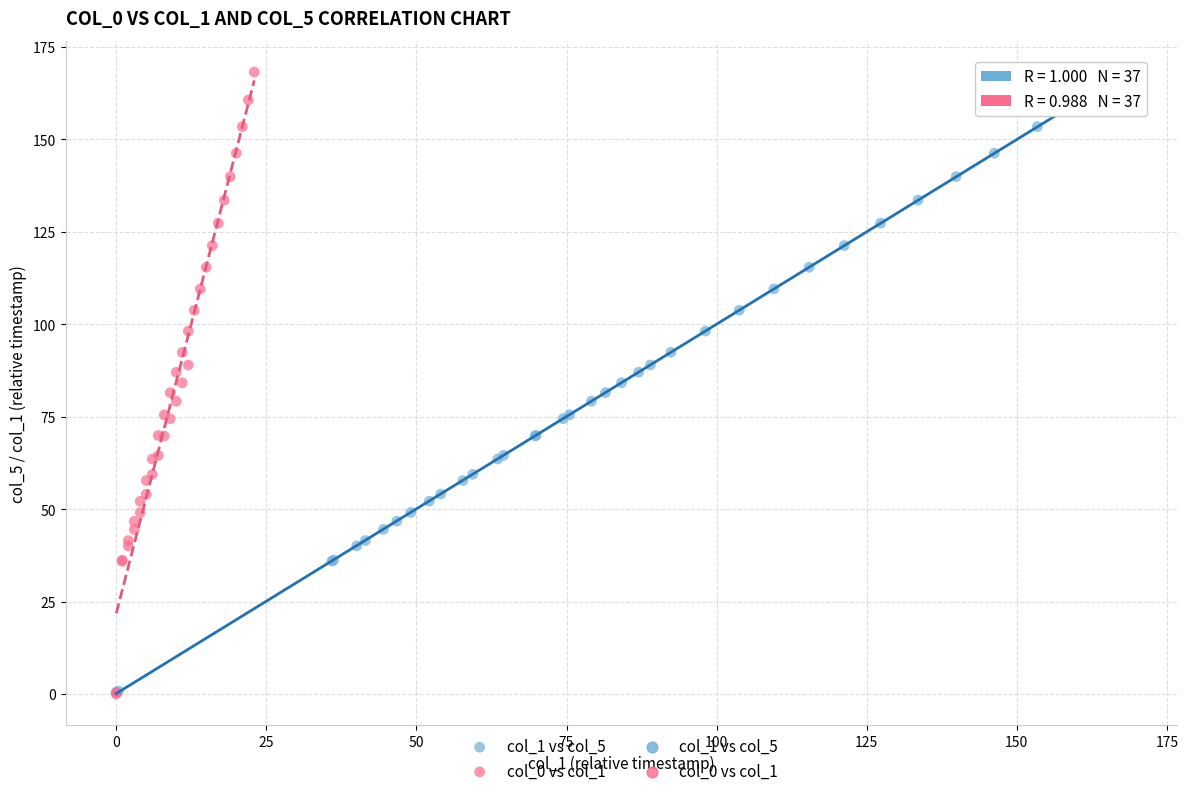

Which series has the largest Y range (max minus min)?

col_0 vs col_1